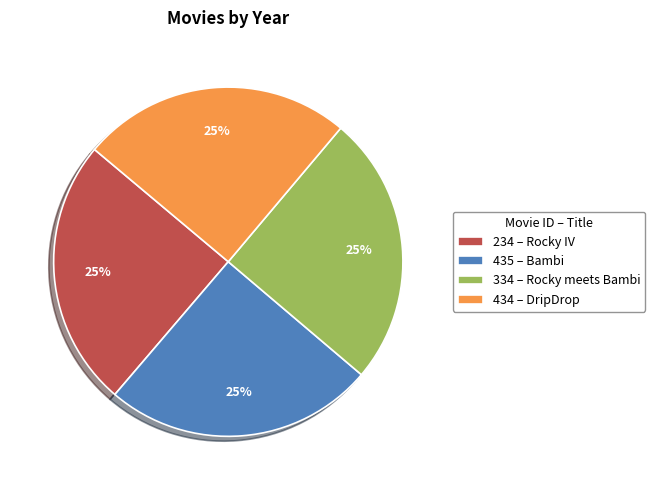

Approximately how many times larger is the value at 334 – Rocky meets Bambi compared to 234 – Rocky IV?

1.0